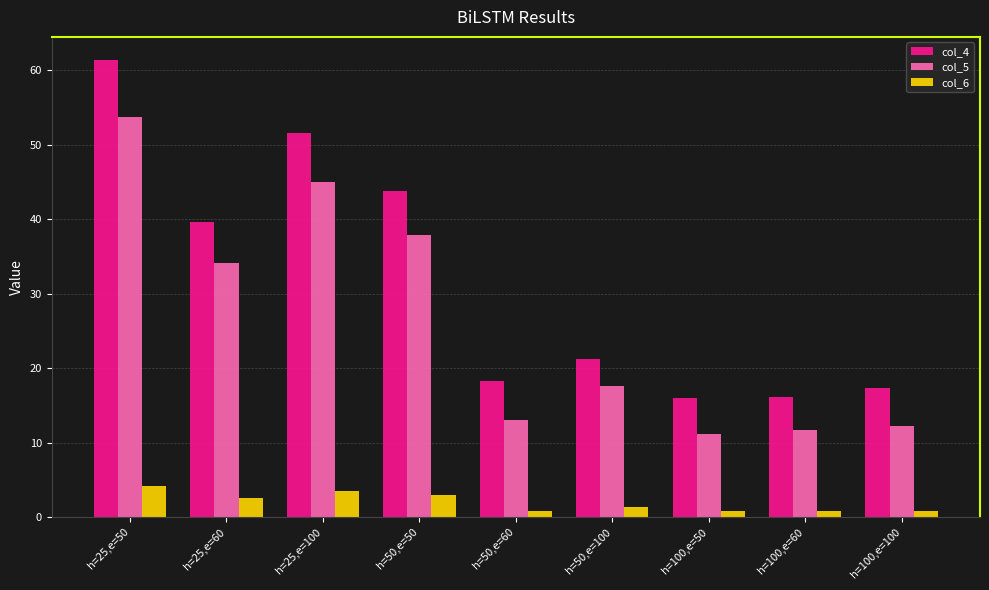

The col_4 series shows 4.8 at h=100,e=50. True or false?

False